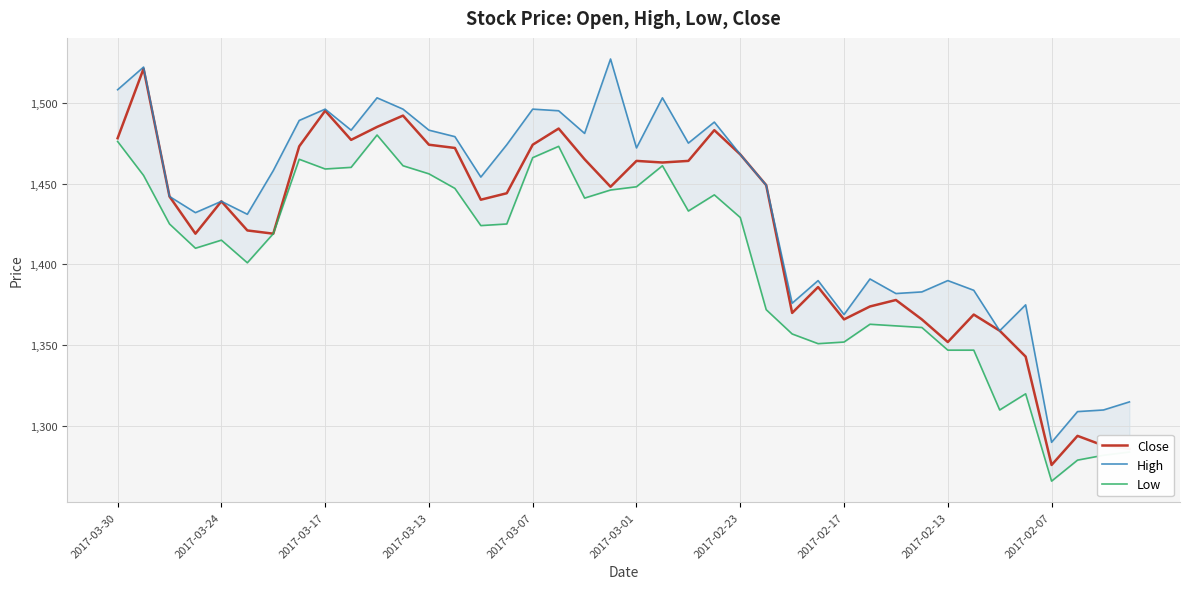

What is the maximum value for Close?

1521